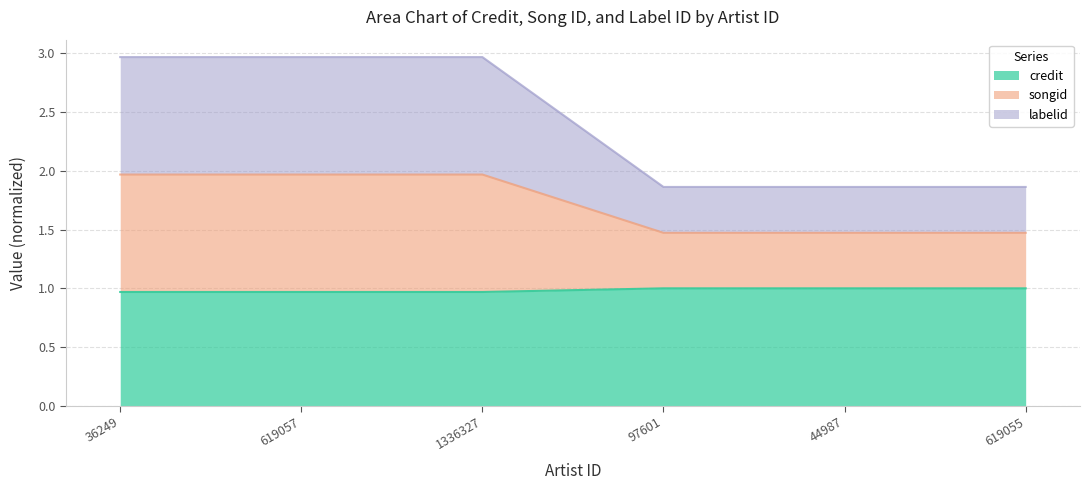

Rank the categories by credit value from lowest to highest.

36249, 619057, 1336327, 97601, 44987, 619055